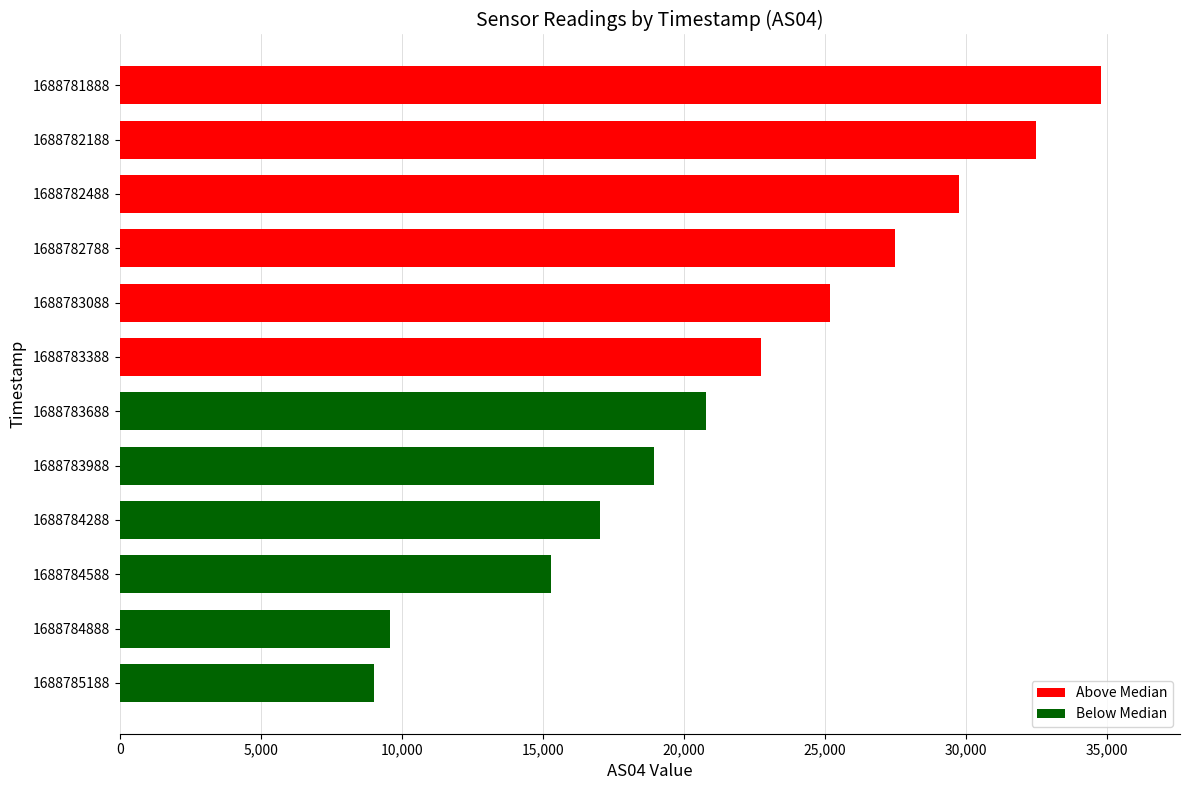

How many data points are less than 22756?

6